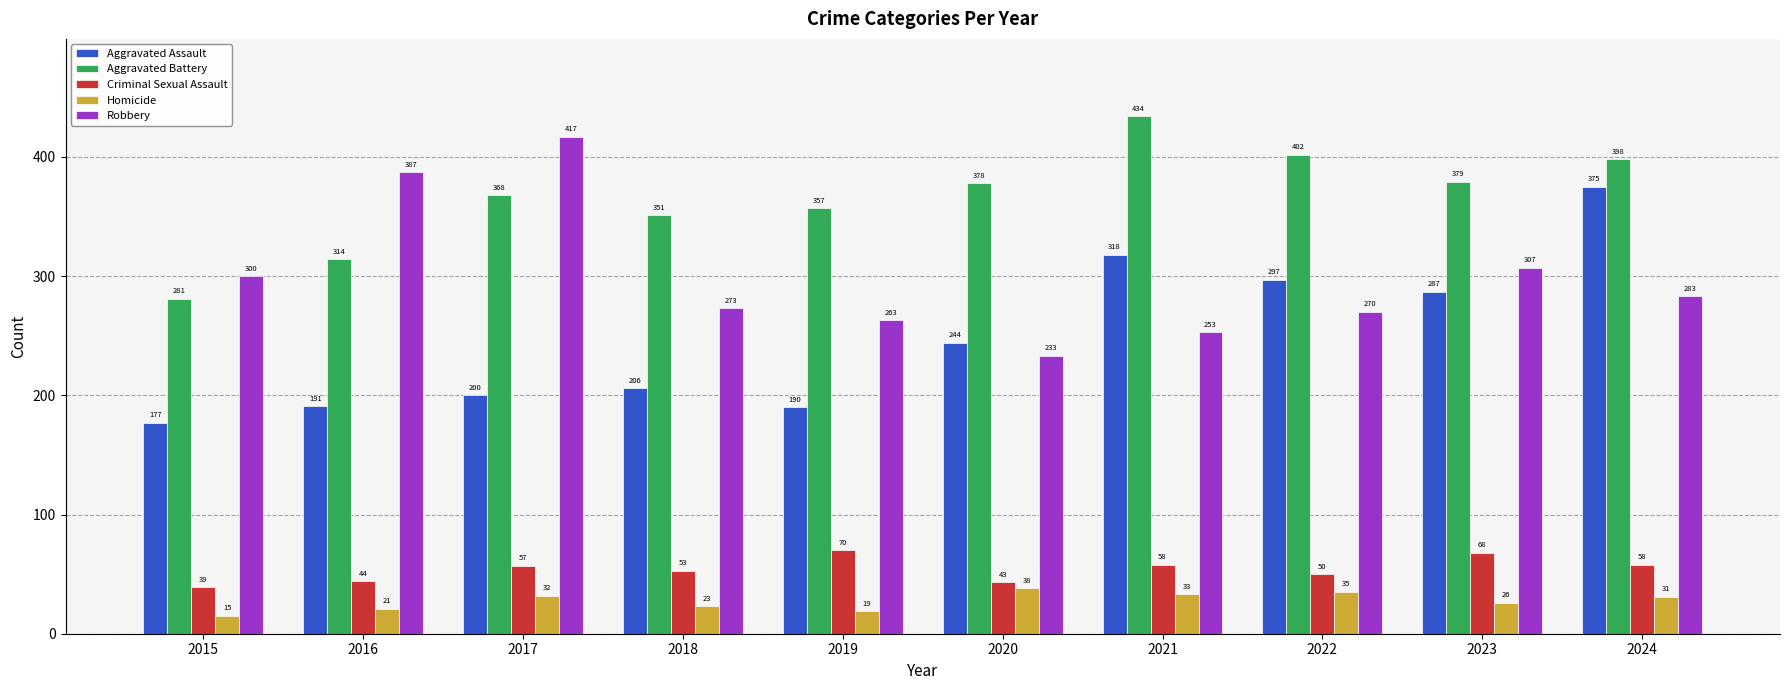

What is the spread (max minus min) of values at 2016?

366